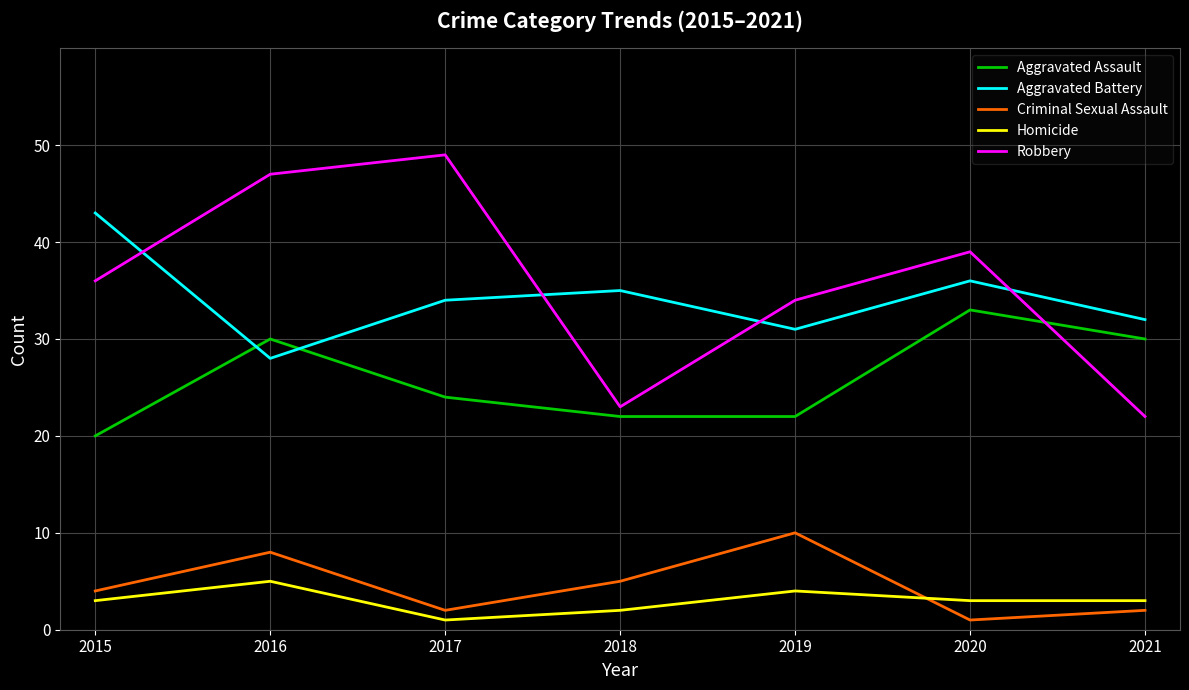

At which label does Robbery reach its peak?

2017